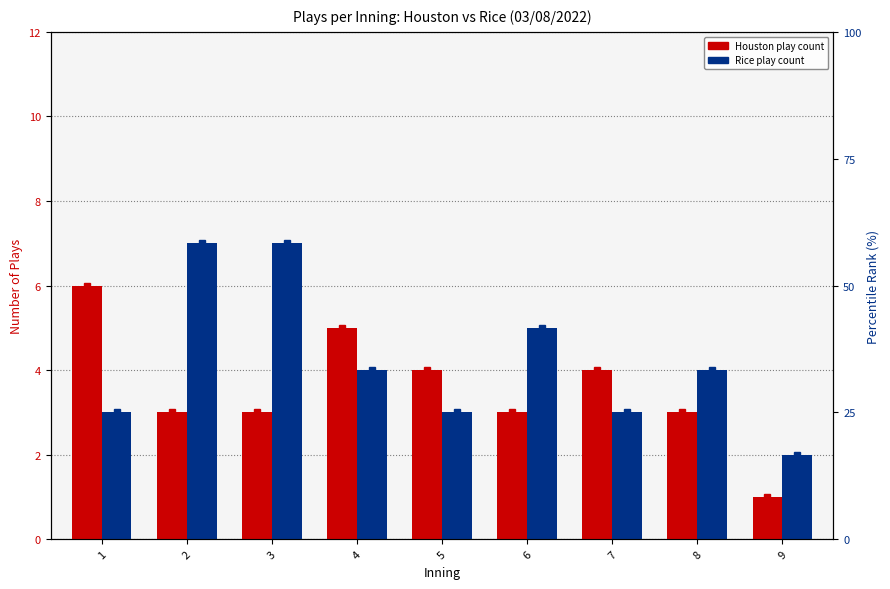

Which label corresponds to the smallest value in the chart?

9